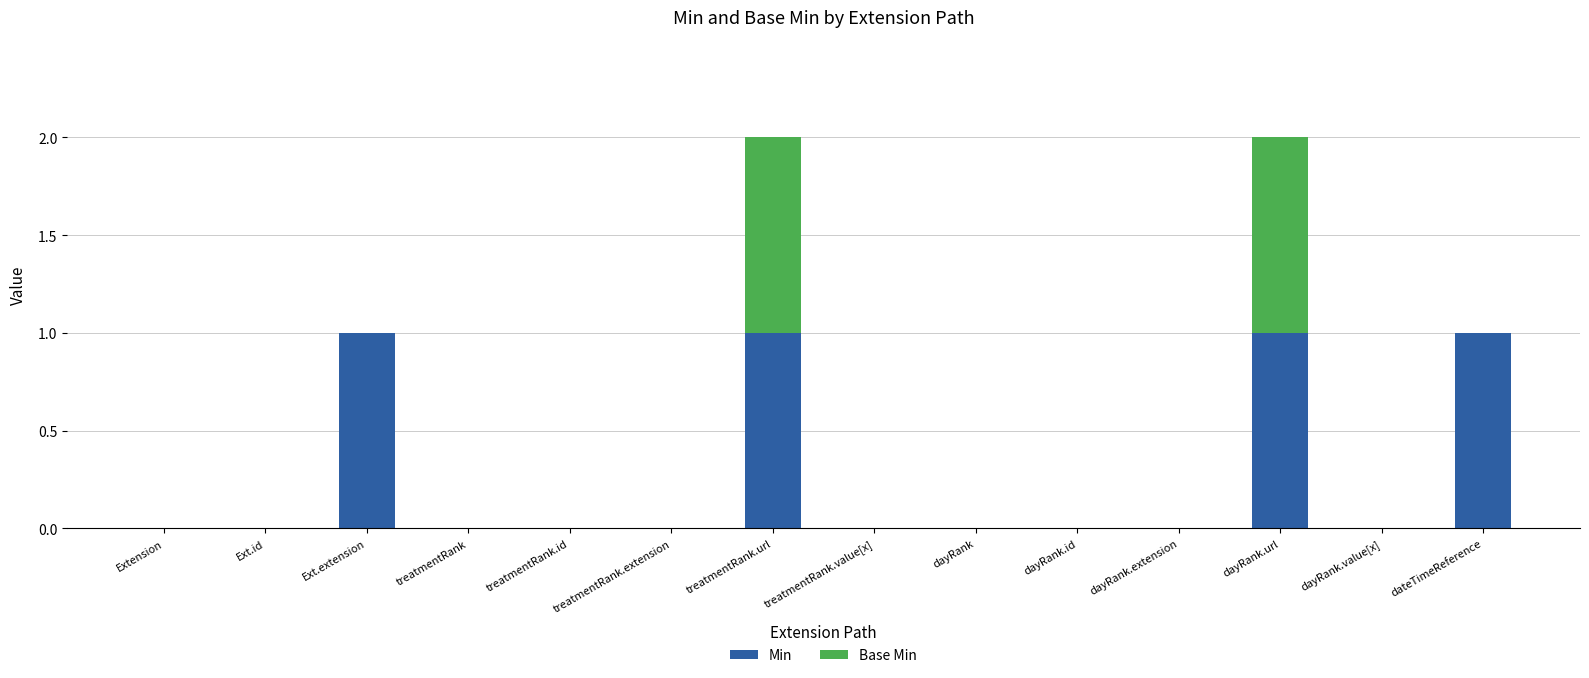

Count the Min values in the range 0 to 1.

14